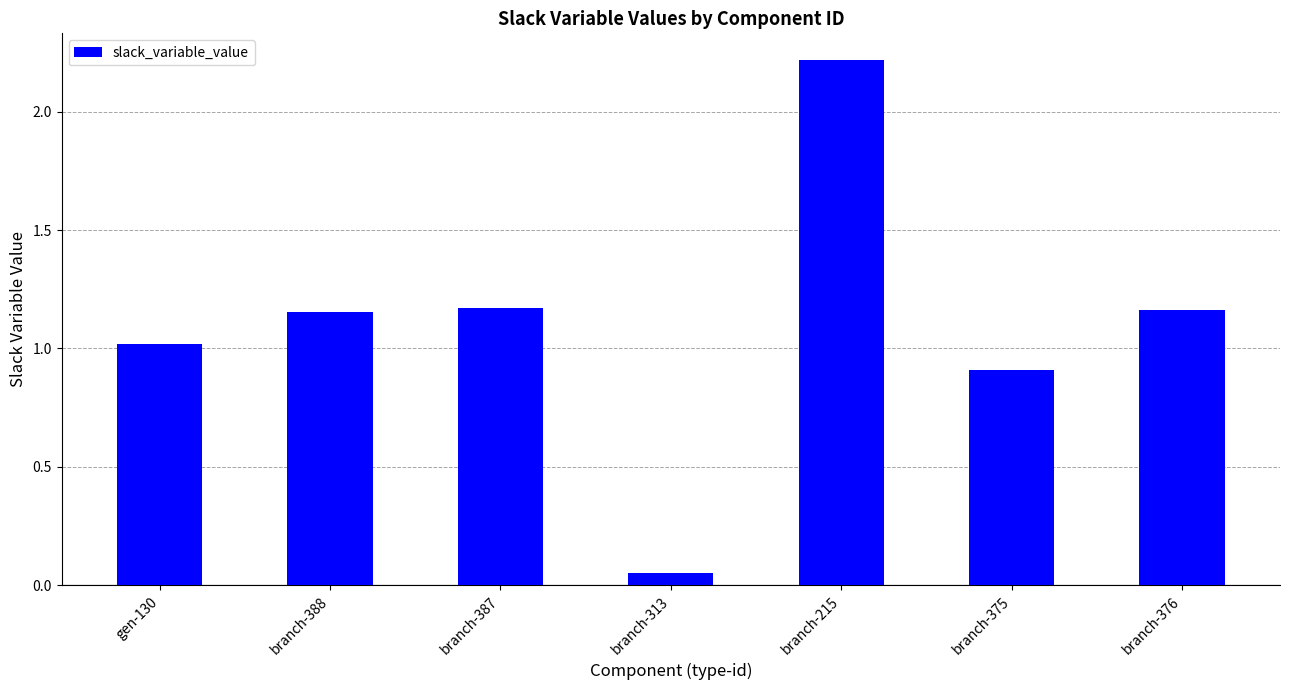

What is the change in value from branch-388 to branch-375?

-0.2